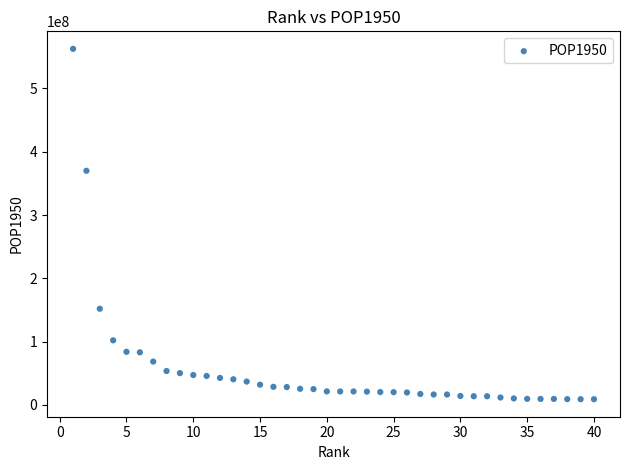

What is the range of X values (max minus min)?

39